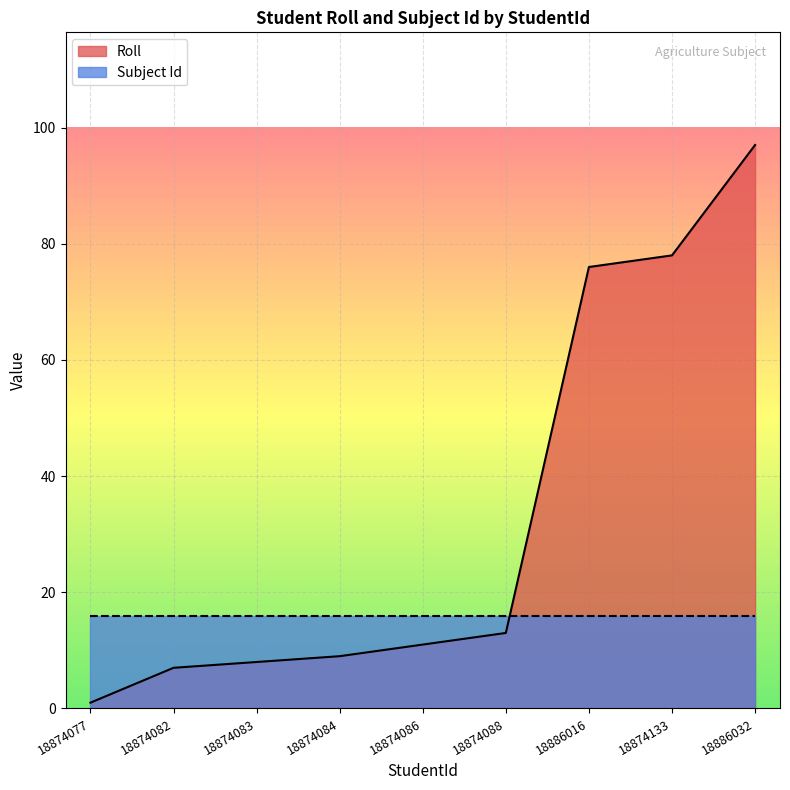

Which has a higher value, 18874083 or 18874084?

18874084